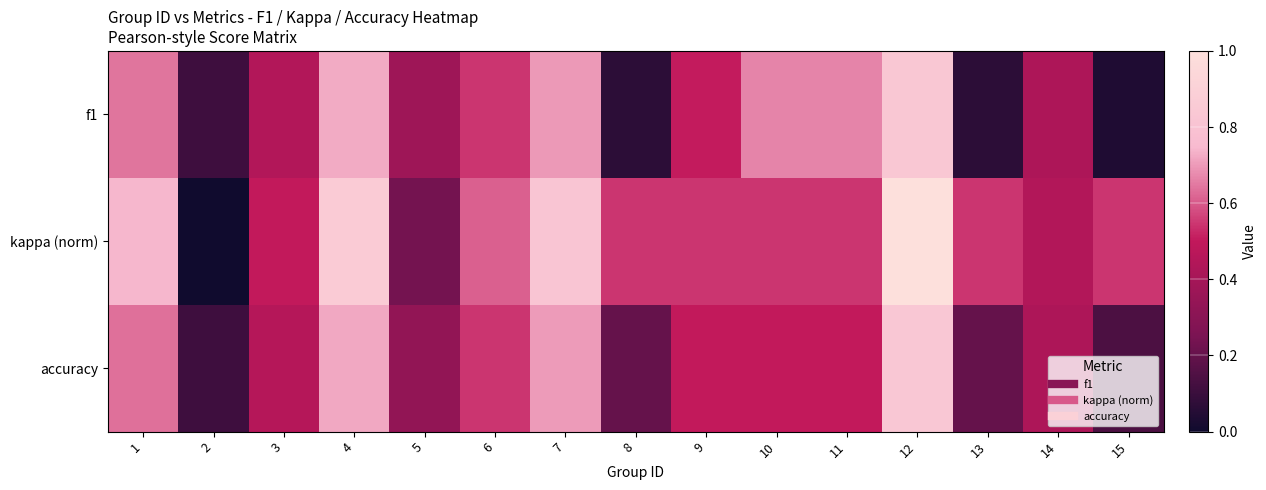

Reading right to left, extract all data points from this chart.

f1: 15=0.0	14=0.4	13=0.1	12=0.8	11=0.7	10=0.7	9=0.5	8=0.1	7=0.7	6=0.5	5=0.4	4=0.7	3=0.4	2=0.1	1=0.6
kappa (norm): 15=0.5	14=0.4	13=0.5	12=1.0	11=0.5	10=0.5	9=0.5	8=0.5	7=0.8	6=0.6	5=0.2	4=0.9	3=0.5	2=0.0	1=0.7
accuracy: 15=0.1	14=0.4	13=0.2	12=0.8	11=0.5	10=0.5	9=0.5	8=0.2	7=0.7	6=0.5	5=0.3	4=0.7	3=0.5	2=0.1	1=0.6